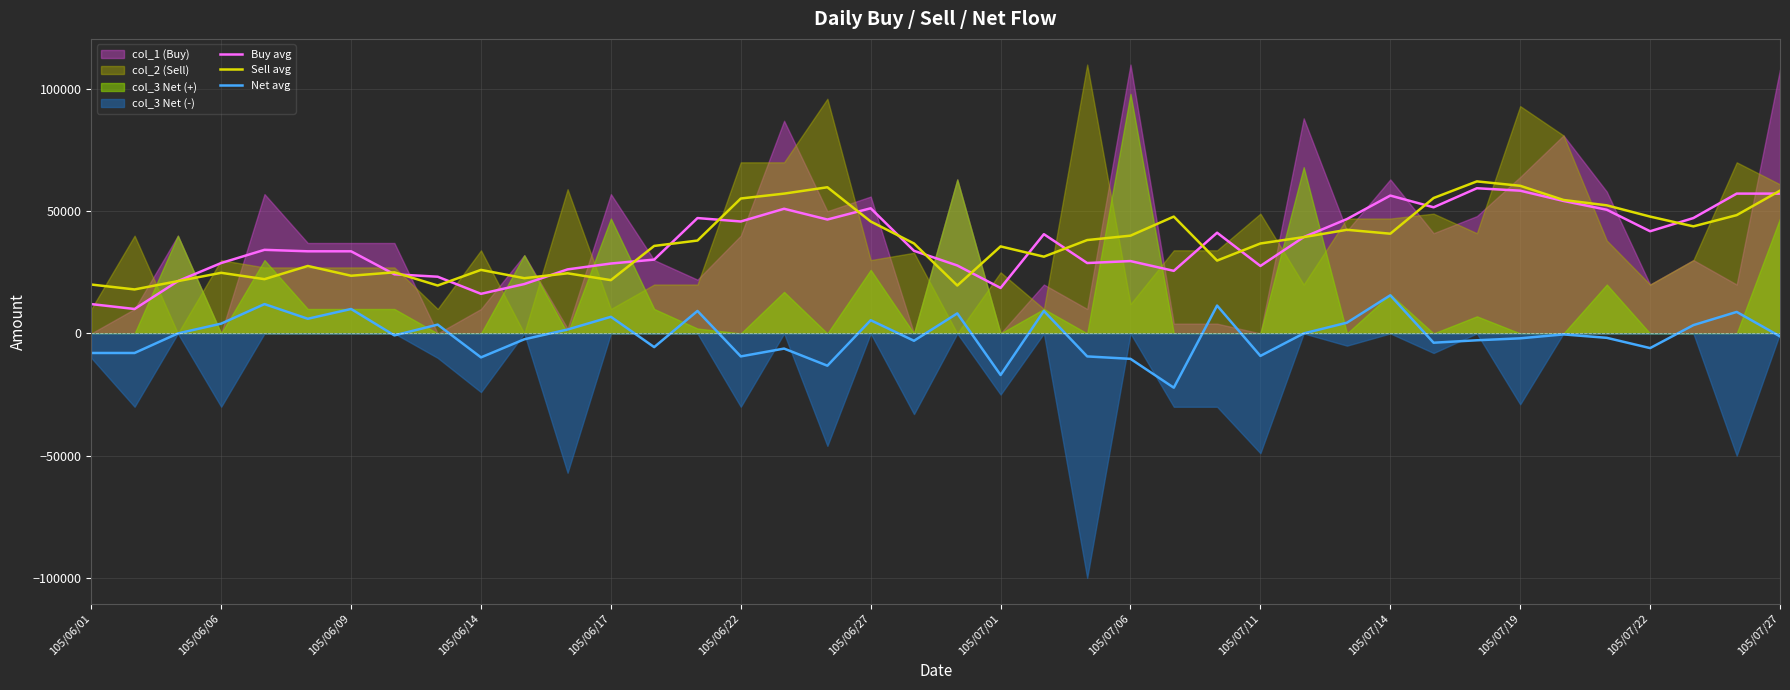

What is the lowest value of the Net avg series?

-22200